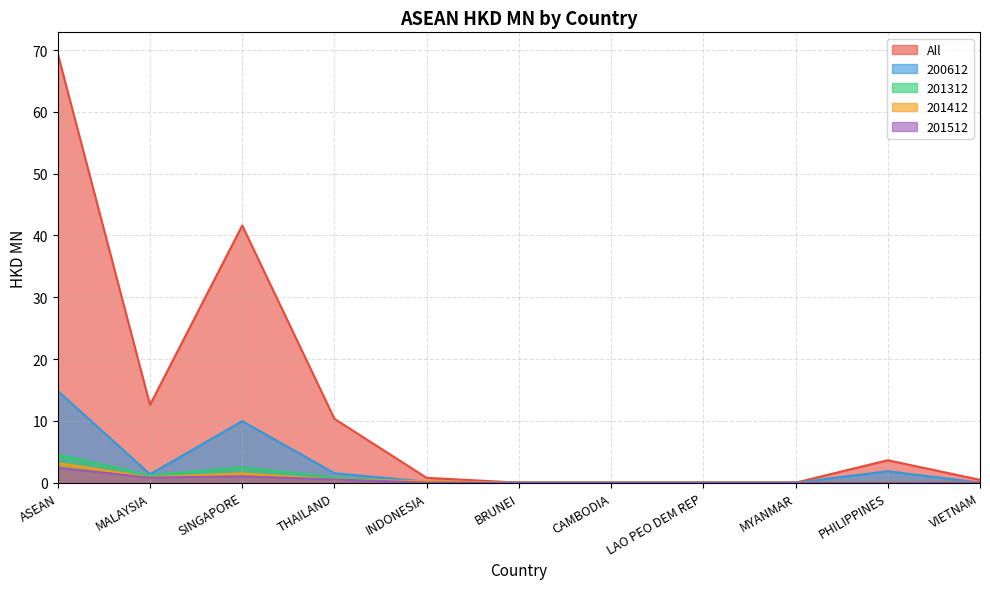

True or false: All has more than 2 interior local peaks.

False